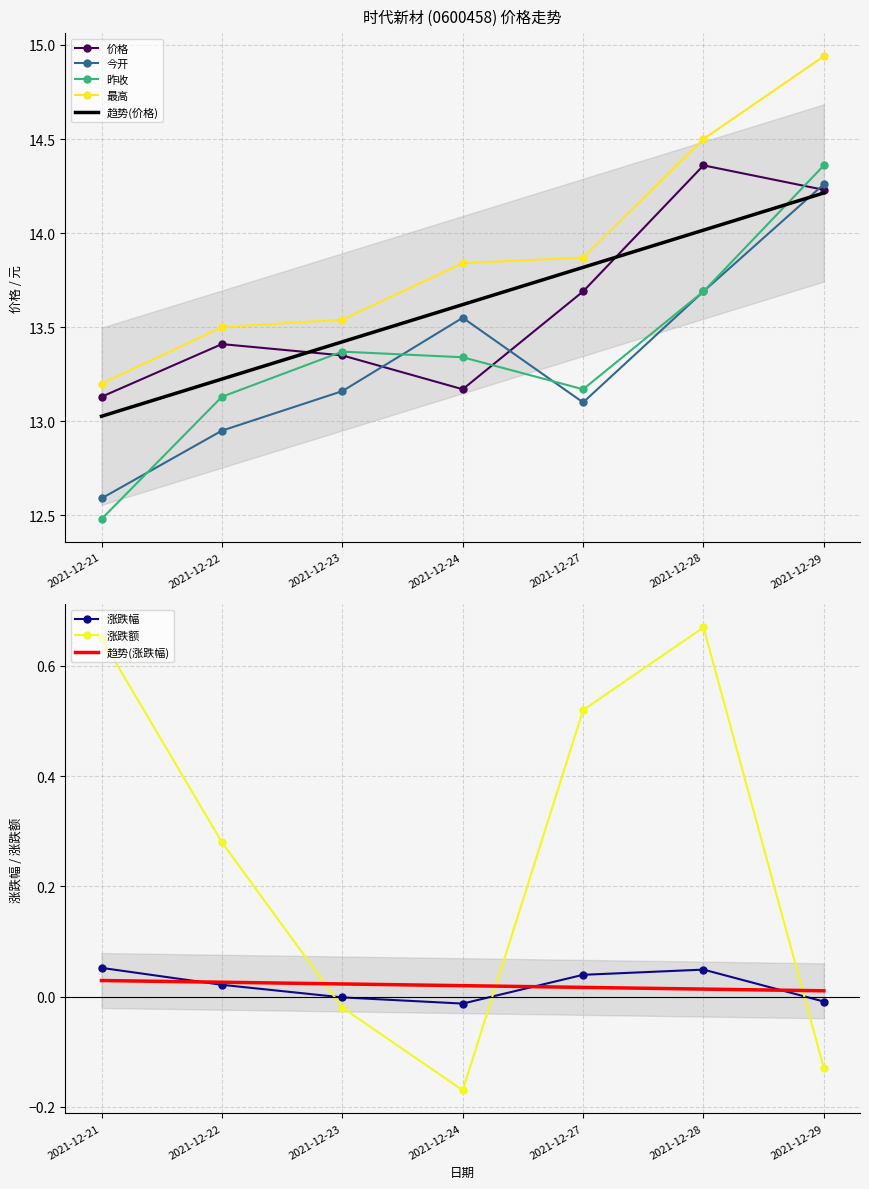

Is it true that 涨跌幅 equals -0.0 at 2021-12-24?

False